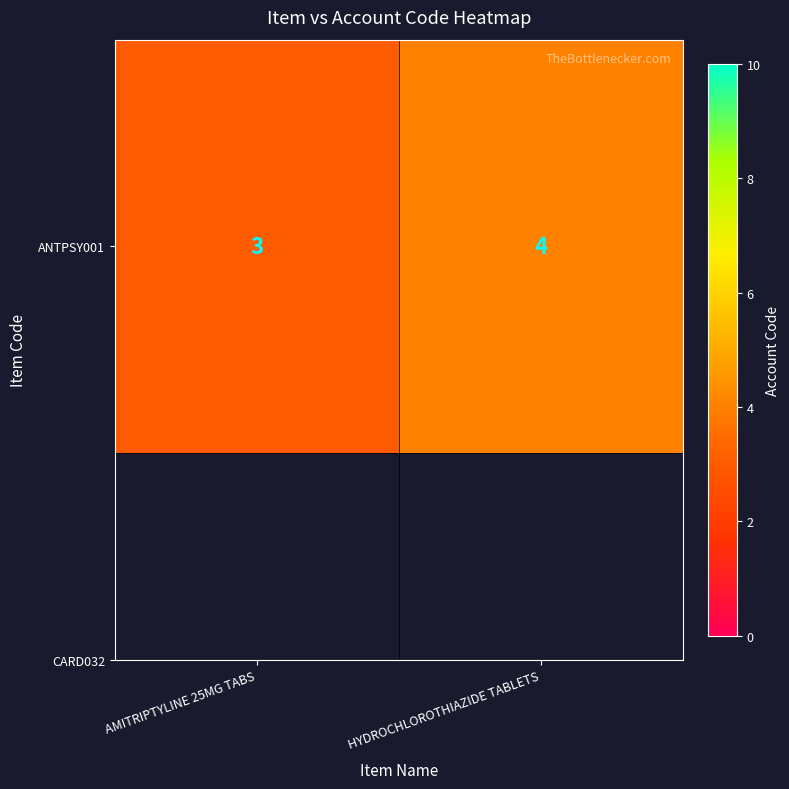

What is the change in value from AMITRIPTYLINE 25MG TABS to HYDROCHLOROTHIAZIDE TABLETS?

+1